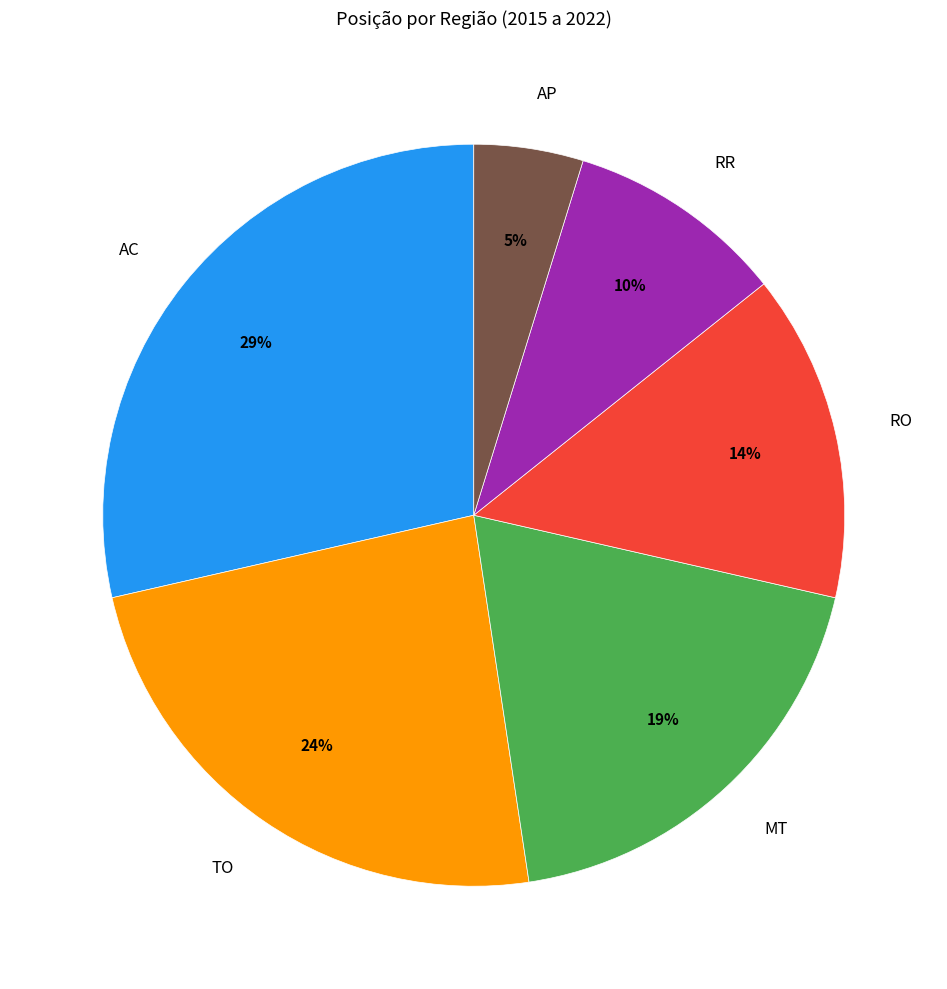

To the nearest percent, what percentage of the pie is MT?

19%